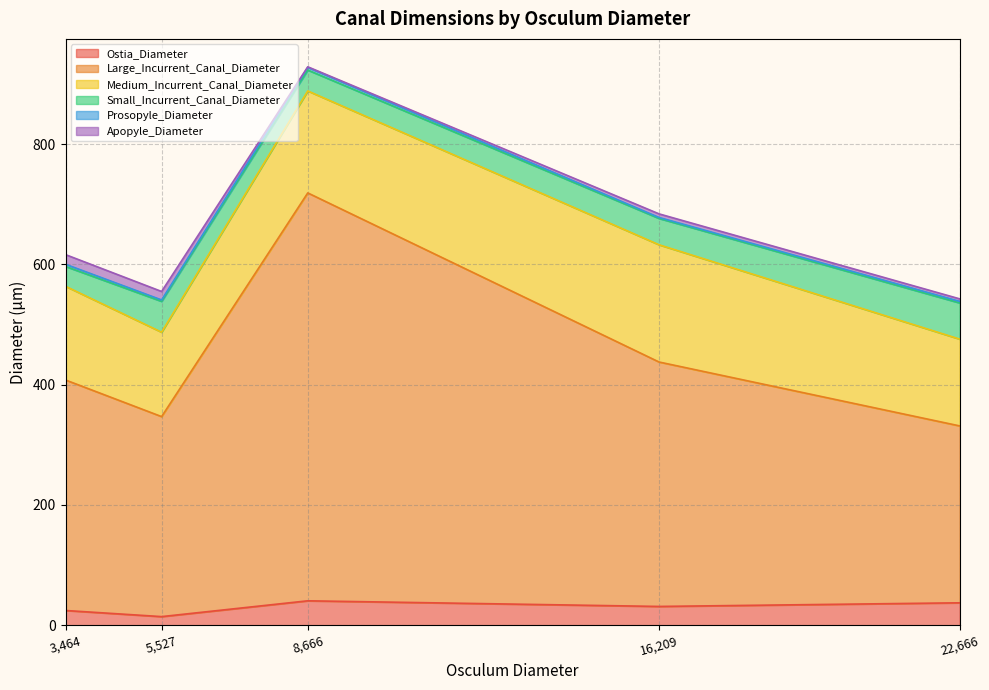

Is it true that Medium_Incurrent_Canal_Diameter equals 41.0 at 16209.05?

False